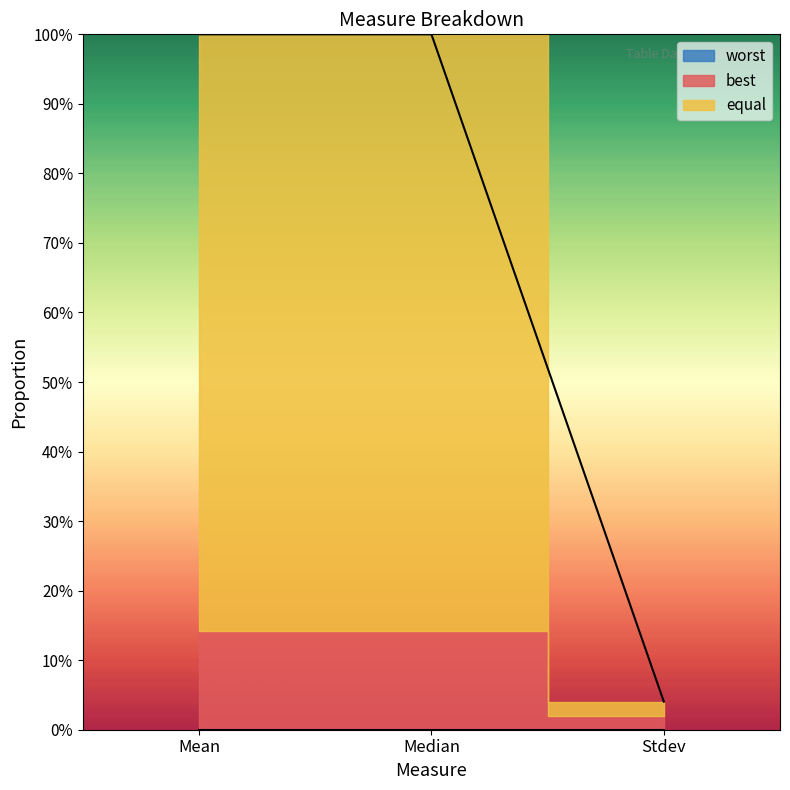

Which series has the widest spread of values?

equal